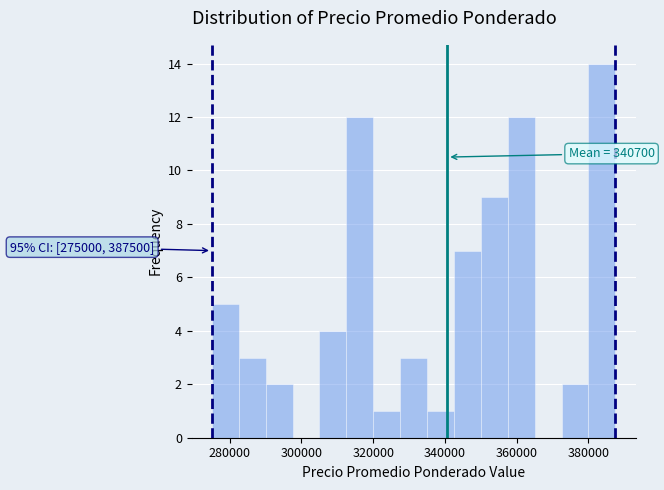

Around what value on the x-axis is the tallest bar? Give the approximate position of its centre, as read against the axis.

384000